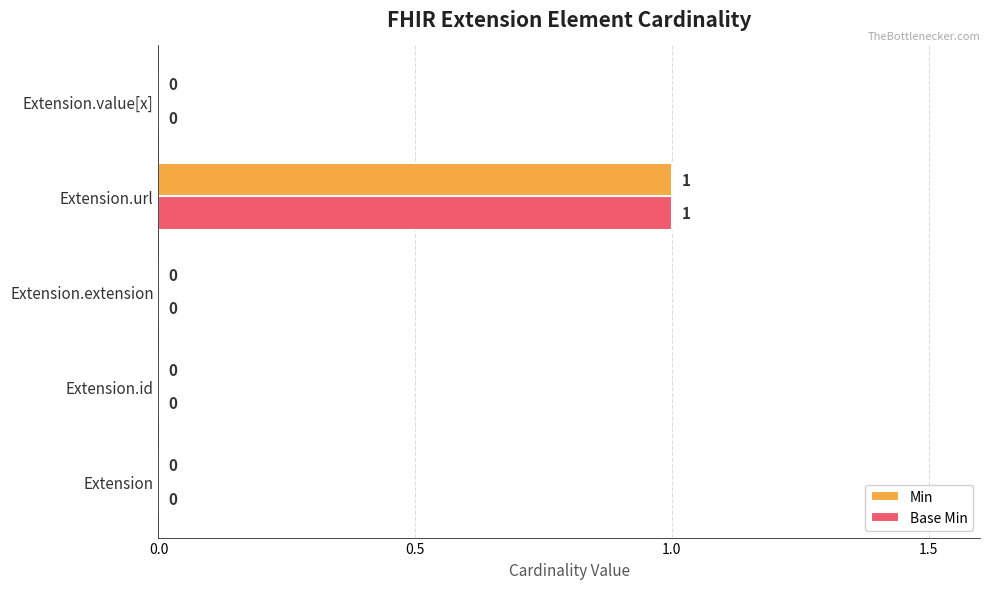

How many positive values does the Min series have?

1